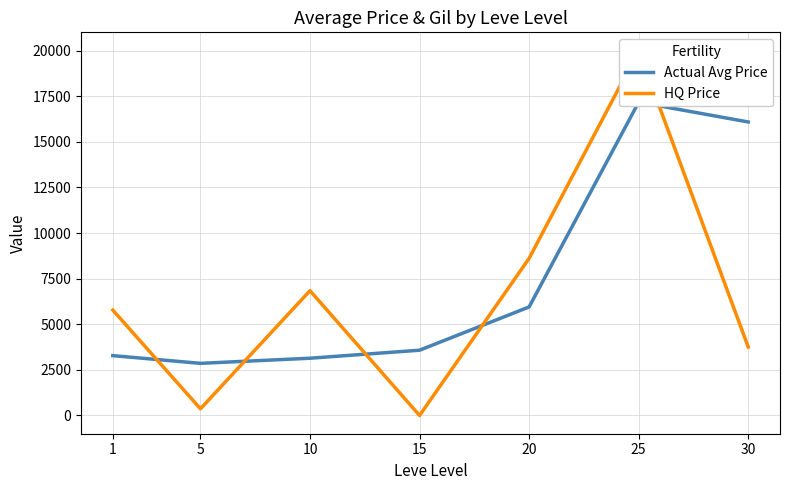

What value does the Actual Avg Price series have at 10?

3137.9